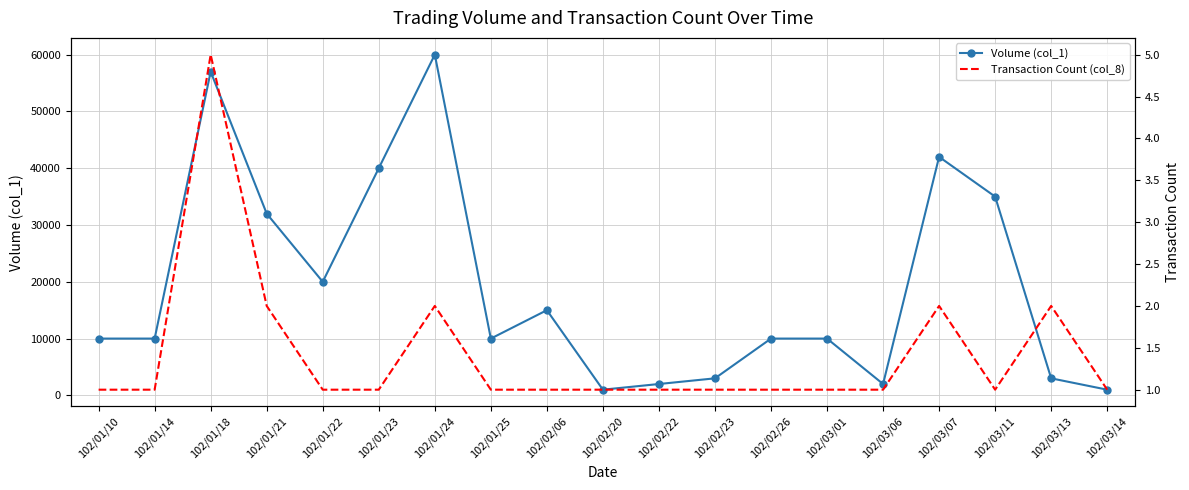

Reading right to left, list all the values displayed in this chart.

Volume (col_1): 1000	3000	35000	42000	2000	10000	10000	3000	2000	1000	15000	10000	60000	40000	20000	32000	57000	10000	10000
Transaction Count (col_8): 1	2	1	2	1	1	1	1	1	1	1	1	2	1	1	2	5	1	1